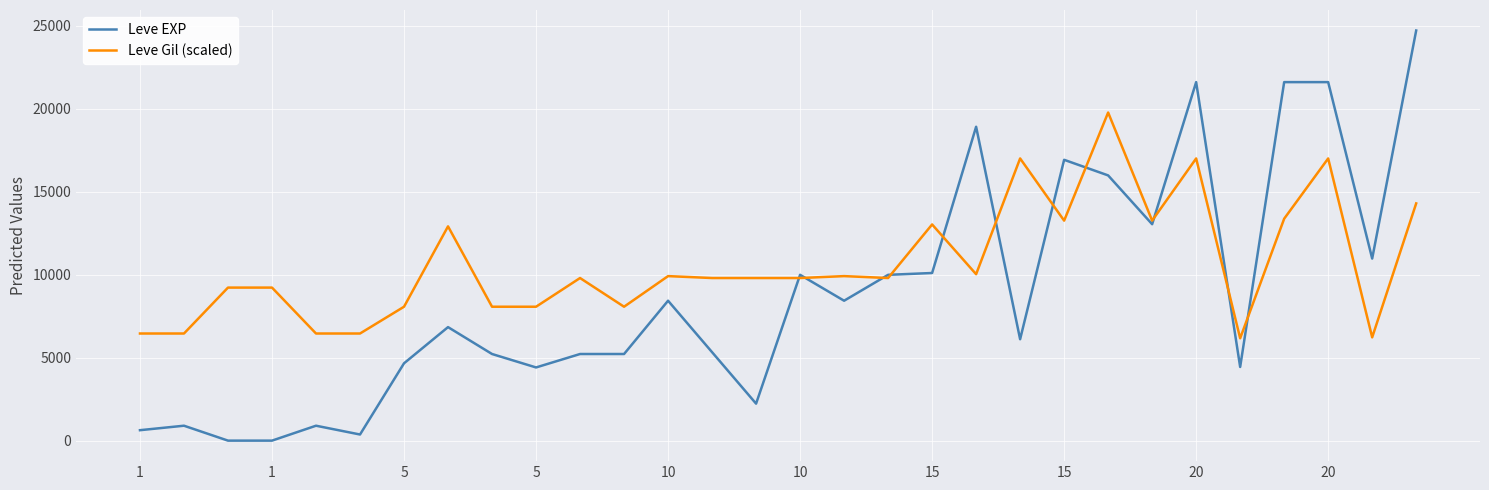

What is the lowest value of the Leve EXP series?

1.0